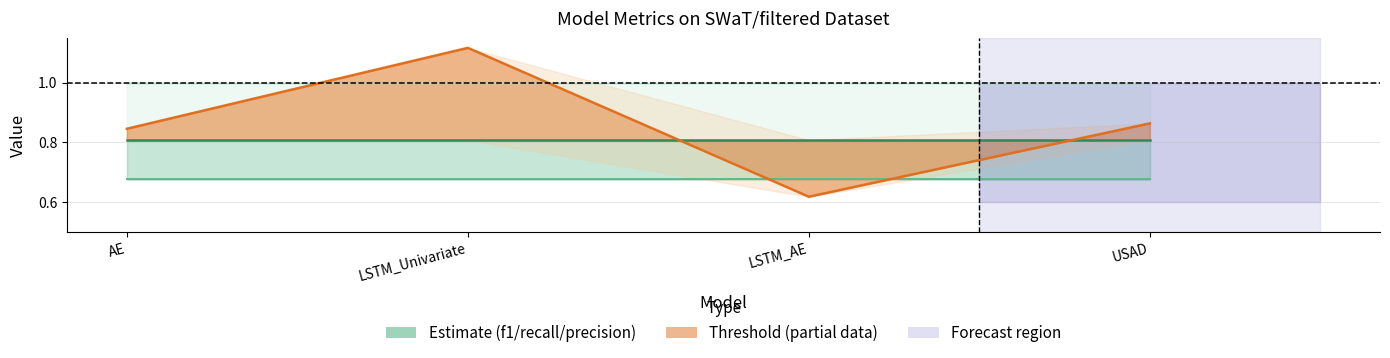

What value does the precision series have at AE?

1.0